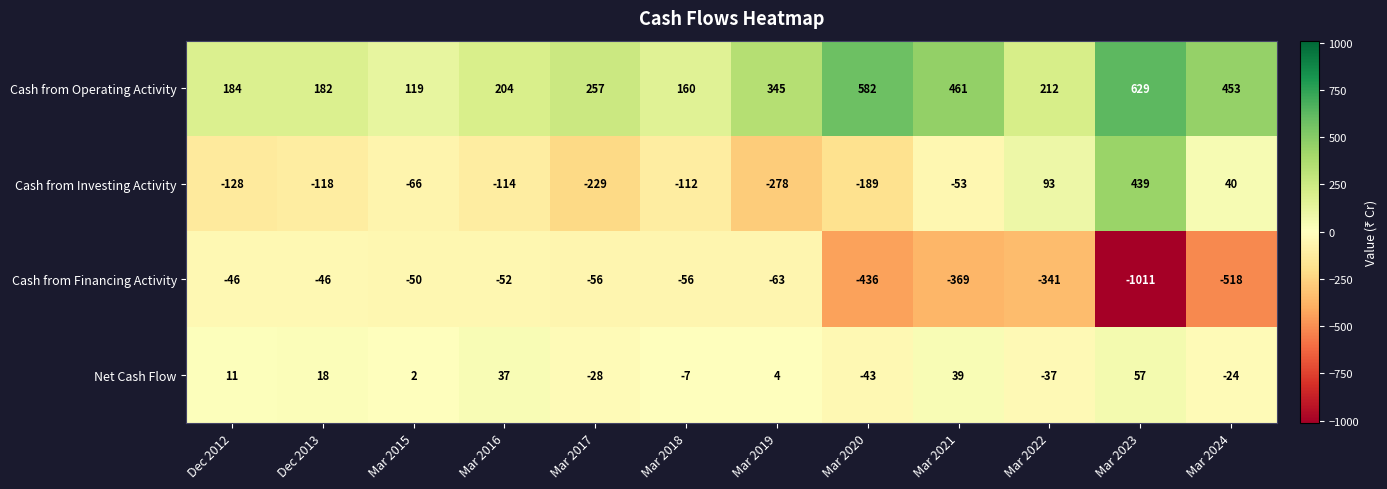

What is the minimum value for Net Cash Flow?

-43